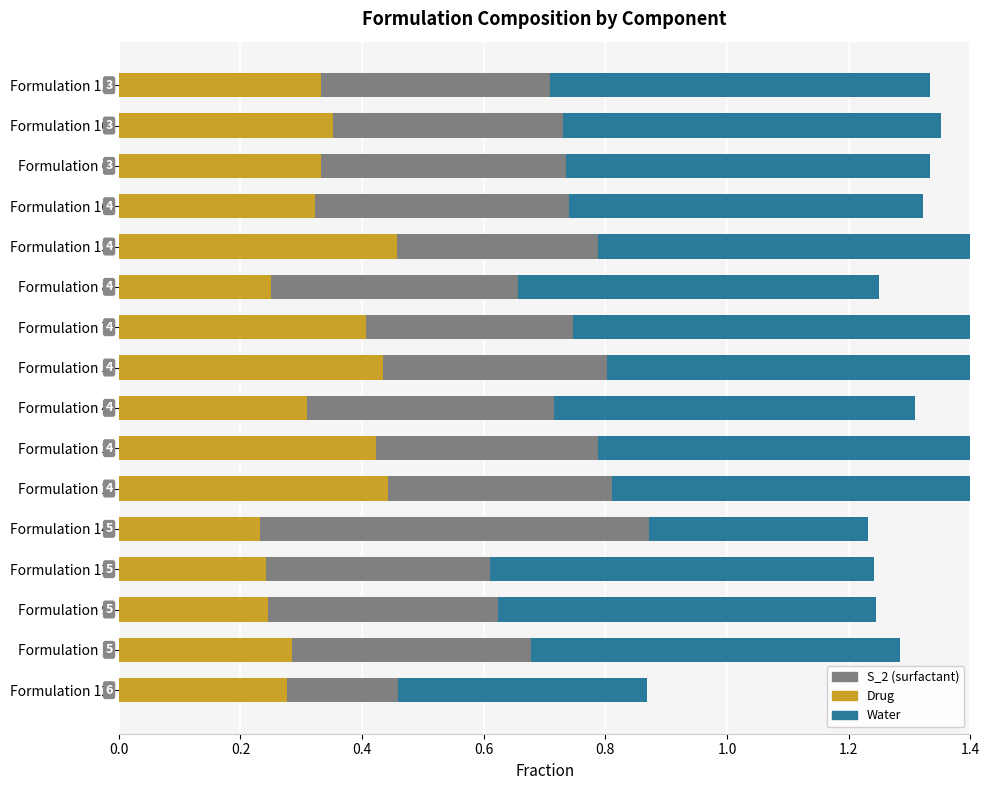

What is the value of the Drug bar at the 12th from the left?

0.5